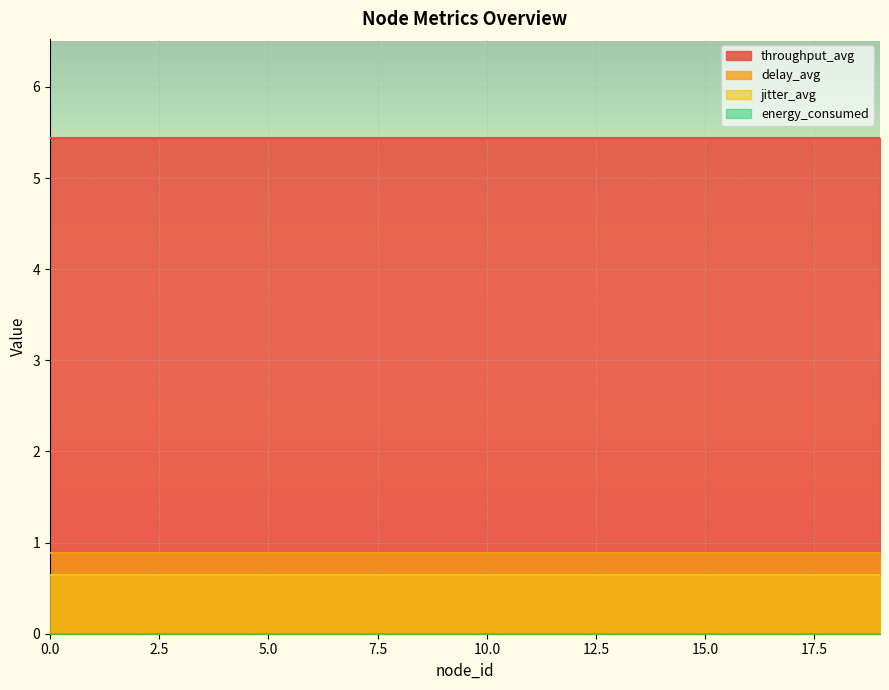

What is the value of the throughput_avg point at the 15th from the left?

5.4